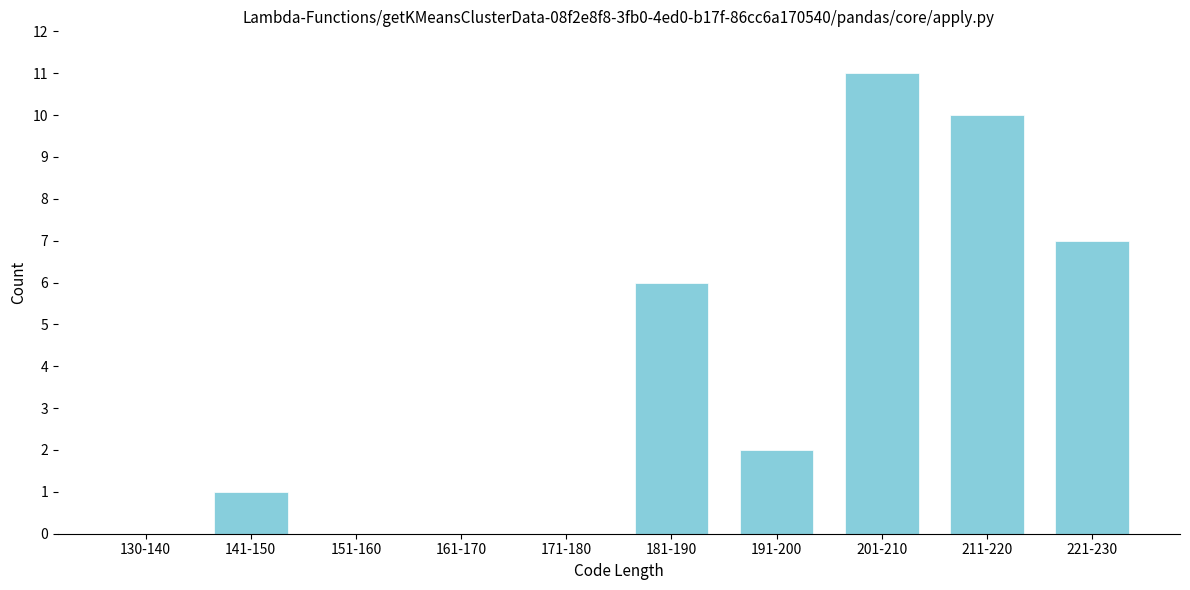

Reading right to left, list all the values displayed in this chart.

221-230=7	211-220=10	201-210=11	191-200=2	181-190=6	171-180=0	161-170=0	151-160=0	141-150=1	130-140=0